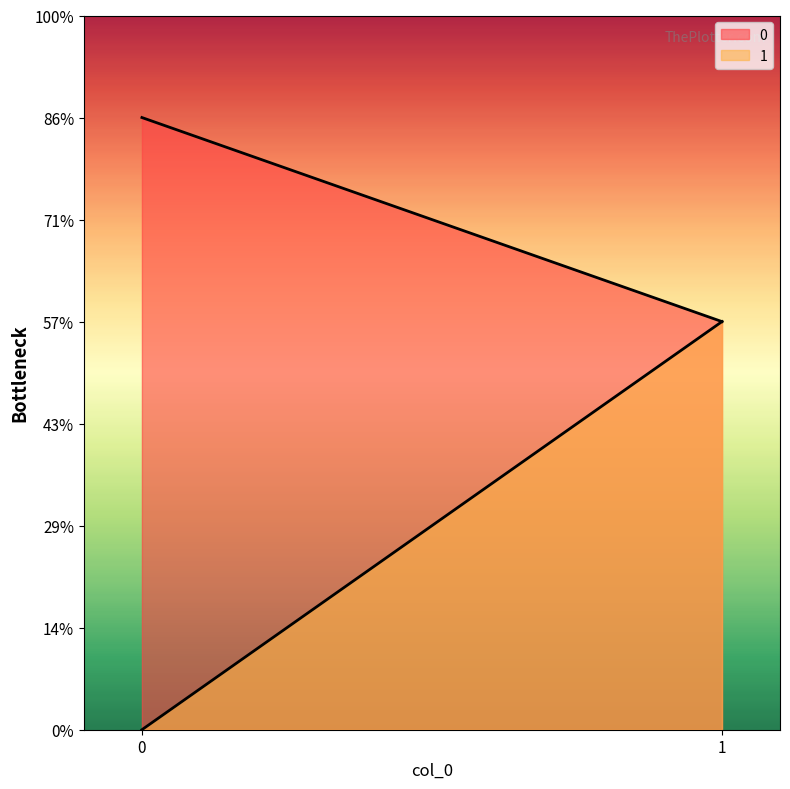

Does the chart display data point markers on the line(s)?

No